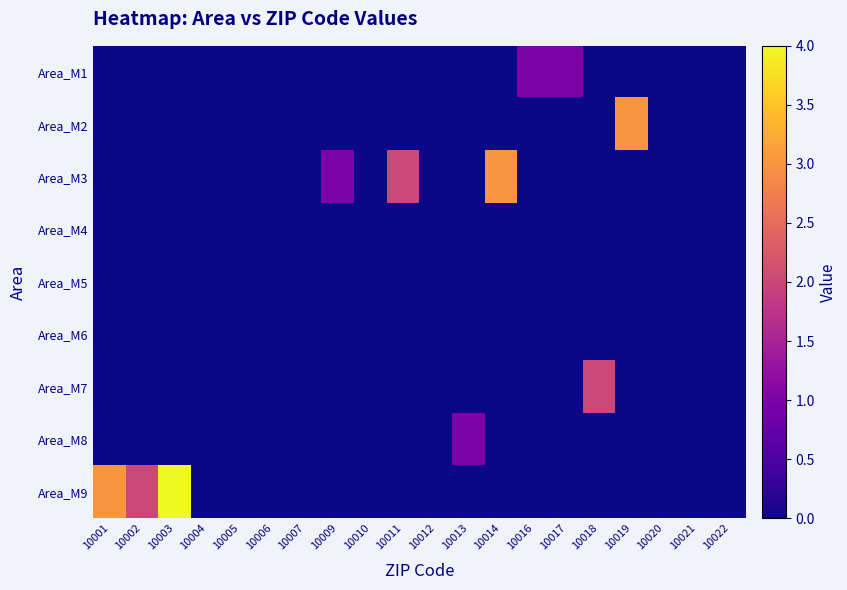

Reading right to left, transcribe all the data shown in this chart.

Area_M1: 10022=0	10021=0	10020=0	10019=0	10018=0	10017=1	10016=1	10014=0	10013=0	10012=0	10011=0	10010=0	10009=0	10007=0	10006=0	10005=0	10004=0	10003=0	10002=0	10001=0
Area_M2: 10022=0	10021=0	10020=0	10019=3	10018=0	10017=0	10016=0	10014=0	10013=0	10012=0	10011=0	10010=0	10009=0	10007=0	10006=0	10005=0	10004=0	10003=0	10002=0	10001=0
Area_M3: 10022=0	10021=0	10020=0	10019=0	10018=0	10017=0	10016=0	10014=3	10013=0	10012=0	10011=2	10010=0	10009=1	10007=0	10006=0	10005=0	10004=0	10003=0	10002=0	10001=0
Area_M4: 10022=0	10021=0	10020=0	10019=0	10018=0	10017=0	10016=0	10014=0	10013=0	10012=0	10011=0	10010=0	10009=0	10007=0	10006=0	10005=0	10004=0	10003=0	10002=0	10001=0
Area_M5: 10022=0	10021=0	10020=0	10019=0	10018=0	10017=0	10016=0	10014=0	10013=0	10012=0	10011=0	10010=0	10009=0	10007=0	10006=0	10005=0	10004=0	10003=0	10002=0	10001=0
Area_M6: 10022=0	10021=0	10020=0	10019=0	10018=0	10017=0	10016=0	10014=0	10013=0	10012=0	10011=0	10010=0	10009=0	10007=0	10006=0	10005=0	10004=0	10003=0	10002=0	10001=0
Area_M7: 10022=0	10021=0	10020=0	10019=0	10018=2	10017=0	10016=0	10014=0	10013=0	10012=0	10011=0	10010=0	10009=0	10007=0	10006=0	10005=0	10004=0	10003=0	10002=0	10001=0
Area_M8: 10022=0	10021=0	10020=0	10019=0	10018=0	10017=0	10016=0	10014=0	10013=1	10012=0	10011=0	10010=0	10009=0	10007=0	10006=0	10005=0	10004=0	10003=0	10002=0	10001=0
Area_M9: 10022=0	10021=0	10020=0	10019=0	10018=0	10017=0	10016=0	10014=0	10013=0	10012=0	10011=0	10010=0	10009=0	10007=0	10006=0	10005=0	10004=0	10003=4	10002=2	10001=3